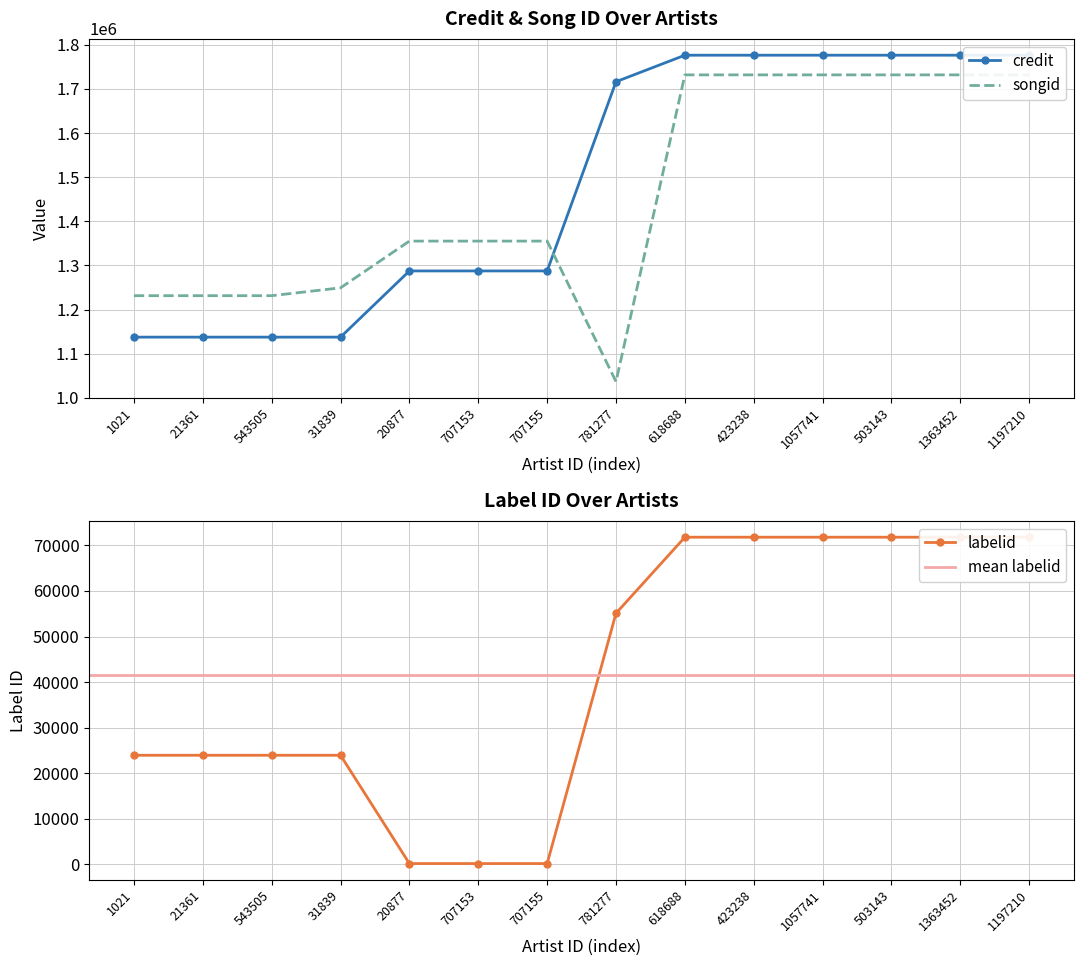

List the series in order of their peak value, highest first.

credit, songid, labelid